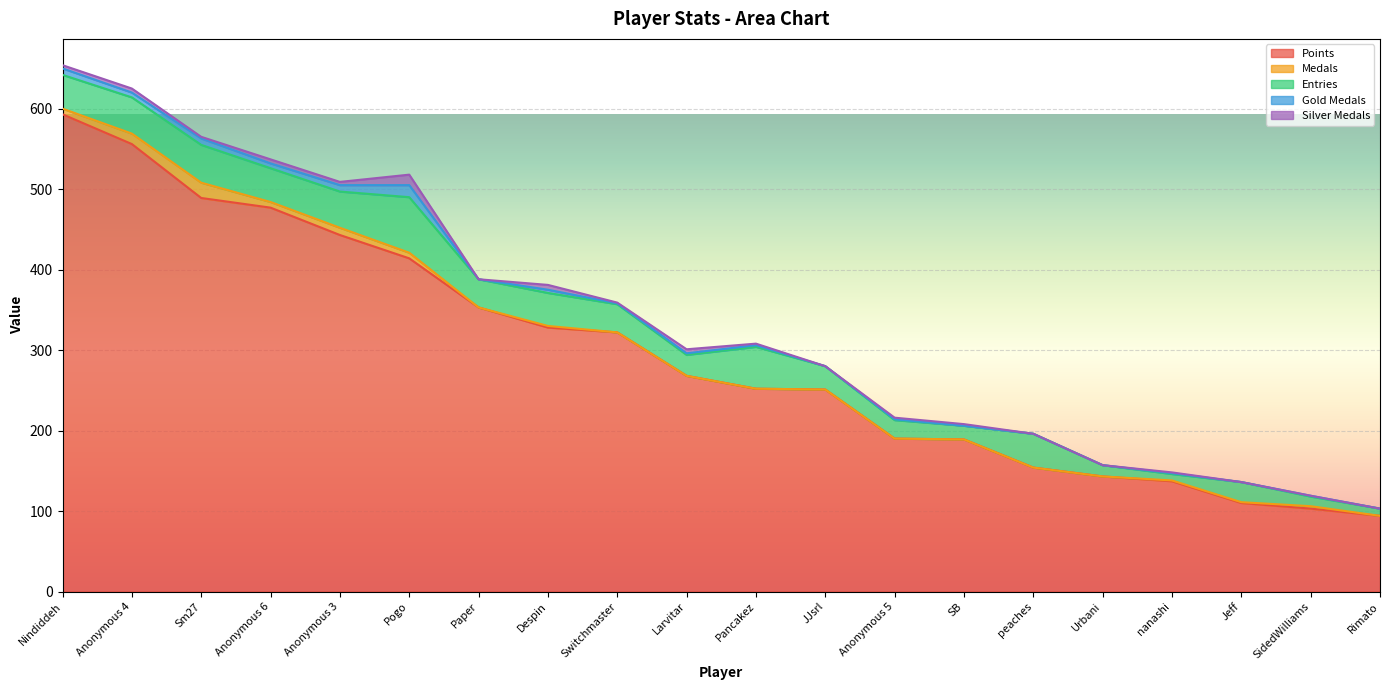

What is the maximum value for Points?

593